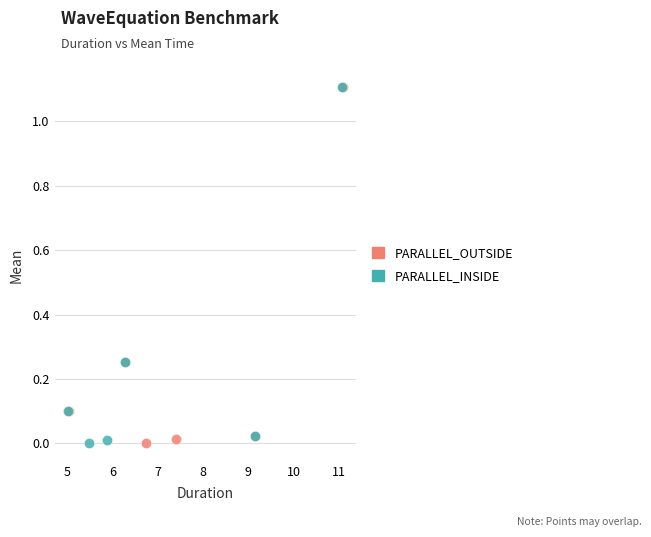

What are all the series names shown in the legend?

PARALLEL_OUTSIDE, PARALLEL_INSIDE